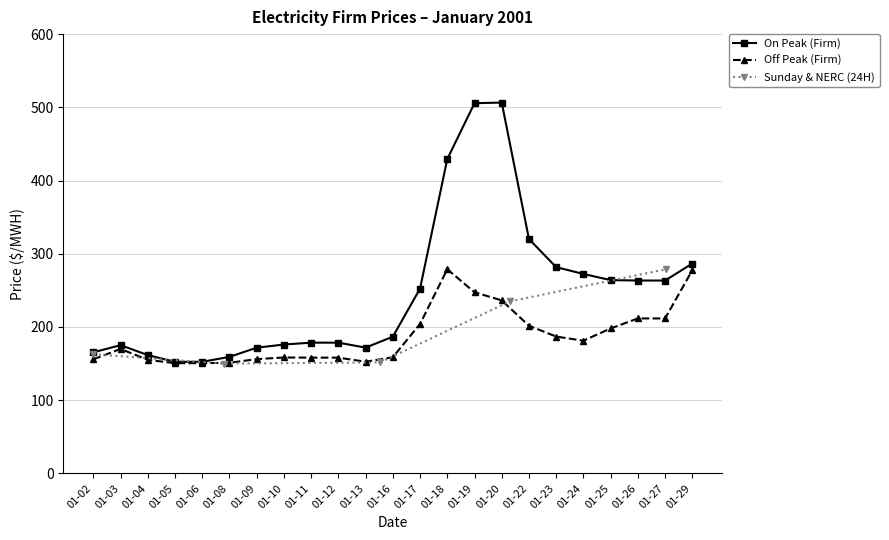

Between 2001-01-09 and 2001-01-02, which is larger?

2001-01-09